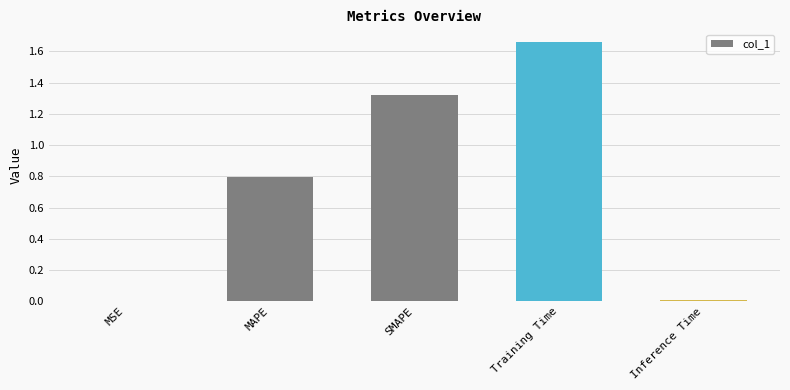

Is it true that the value at Inference Time is 0.0?

True